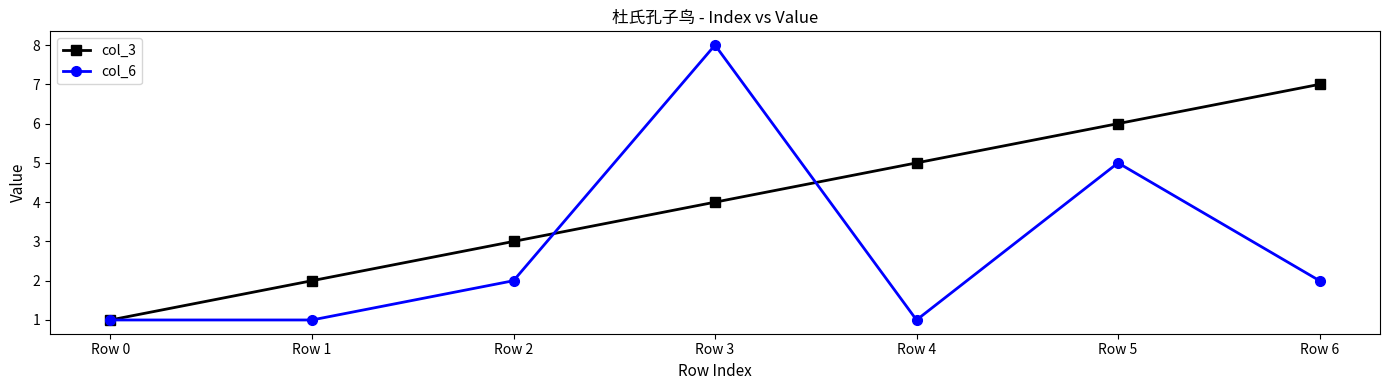

Is the value of col_3 at Row 3 greater than the value of col_6 at Row 4?

Yes